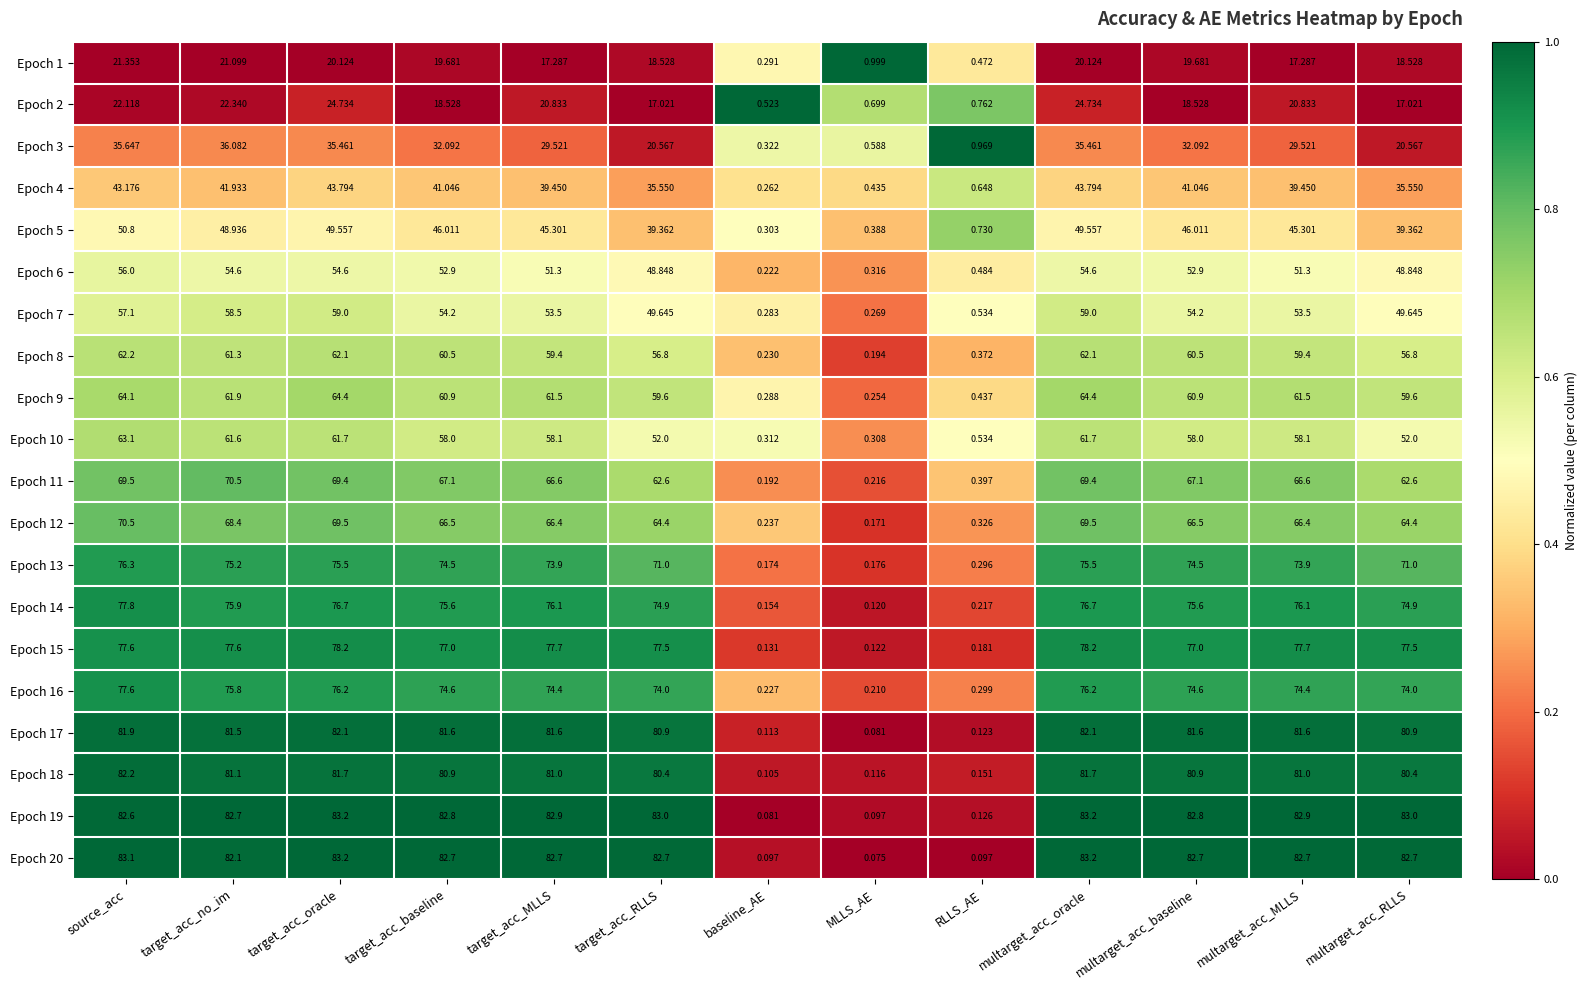

At which label does Epoch 10 first exceed 58?

source_acc